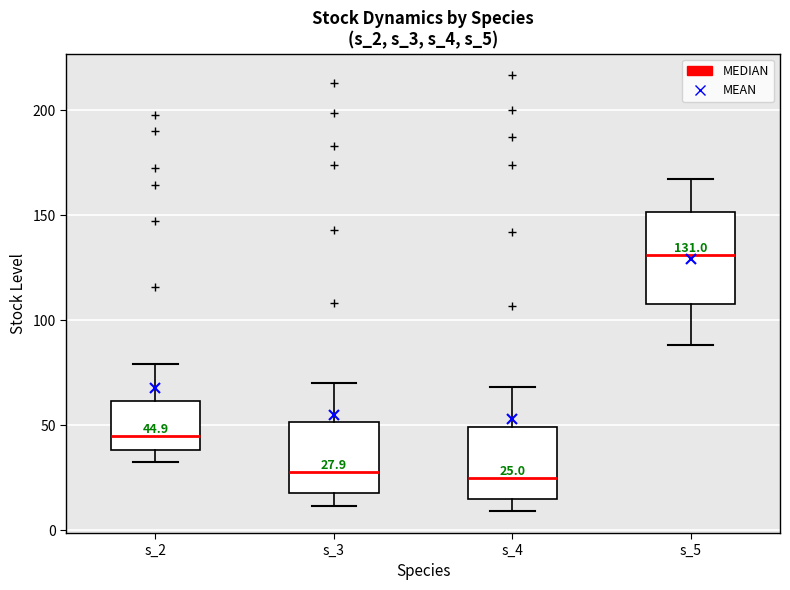

Which box is the tallest, from its lower edge to its upper edge?

s_5